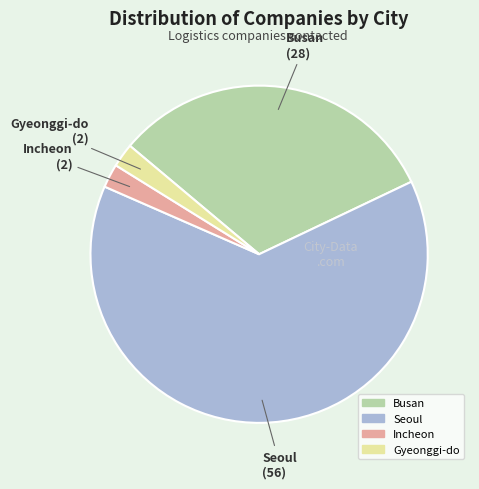

Combined, do Seoul and Gyeonggi-do account for over 50%?

Yes